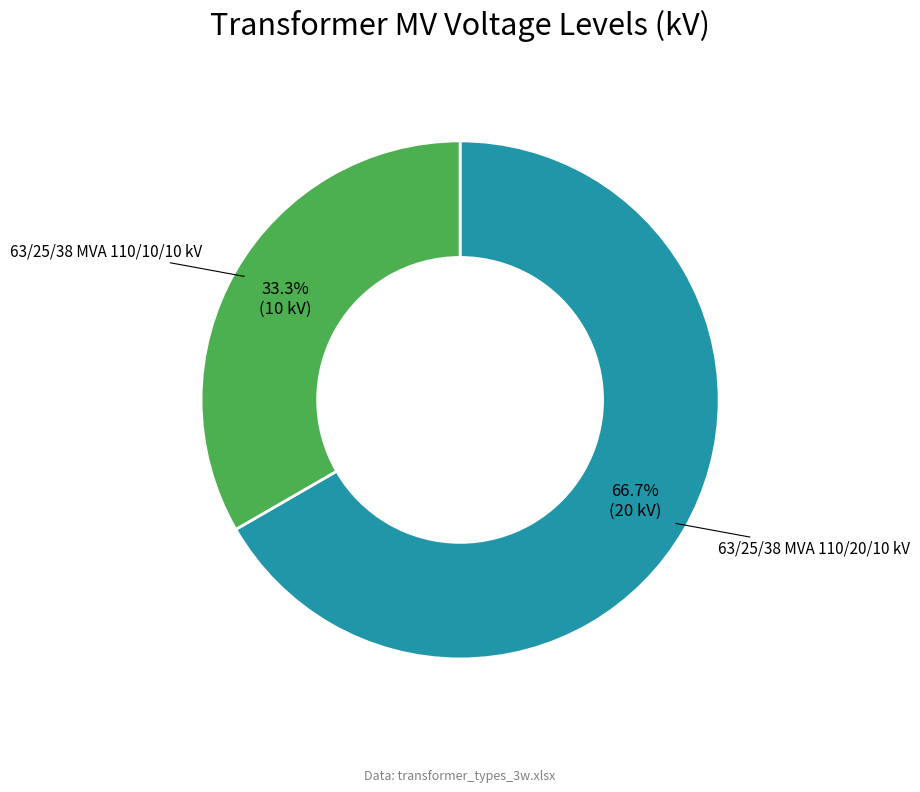

Count the number of slices in the pie.

2